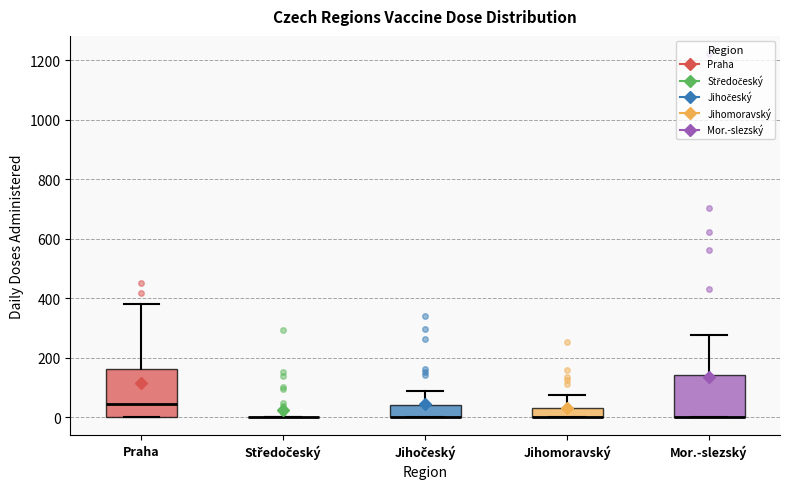

Reading left to right, transcribe this box plot: for each box, give where its median line is, the range the box spans, and where its two whiskers end, as read against the y-axis. The values are not printed on the chart, so give them approximately, as read against the axis.

Praha: median 40, box 0 to 160, whiskers 0 to 380
Středočeský: box collapsed to a line at 0, whiskers 0 to 0
Jihočeský: median 0 (drawn on the box's lower edge), box 0 to 40, whiskers 0 to 80
Jihomoravský: median 0 (drawn on the box's lower edge), box 0 to 40, whiskers 0 to 80
Mor.-slezský: median 0 (drawn on the box's lower edge), box 0 to 140, whiskers 0 to 280